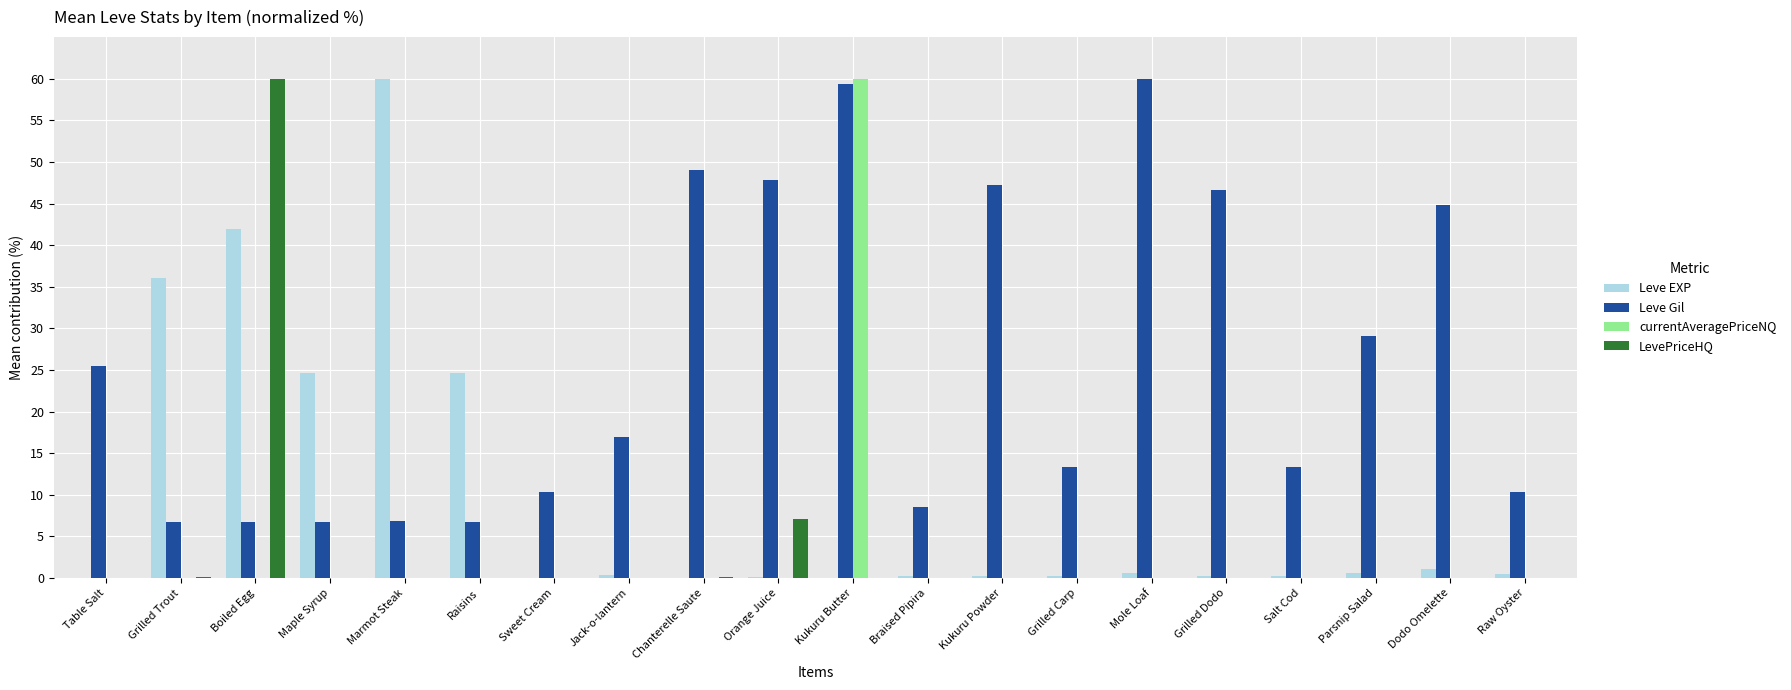

Which series has the largest total across all categories?

Leve Gil